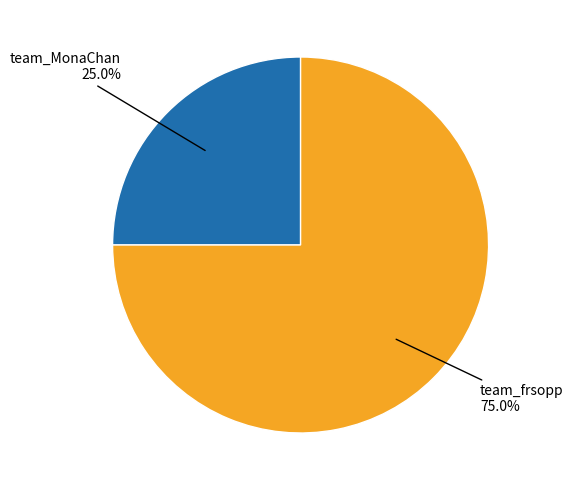

Which category accounts for the majority?

team_frsopp